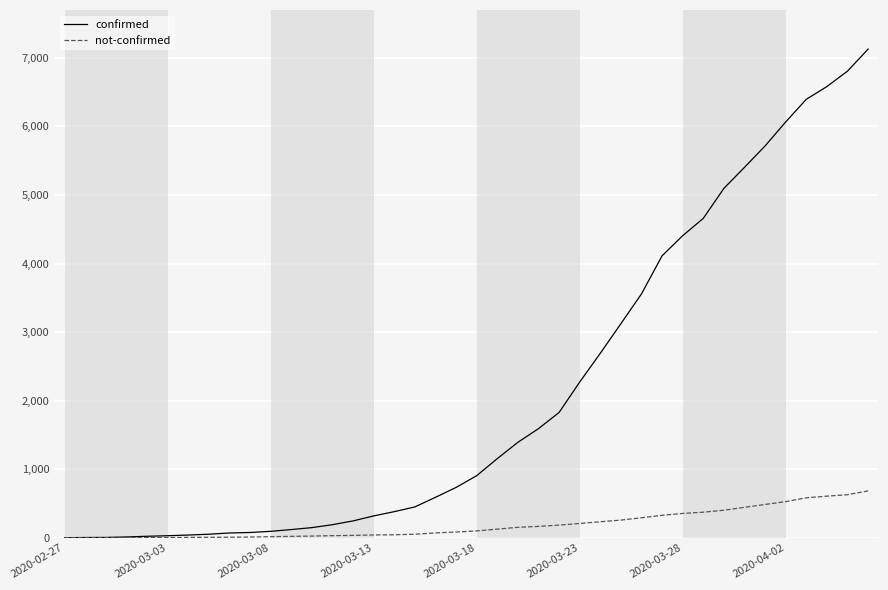

What are all the series names shown in the legend?

confirmed, not-confirmed